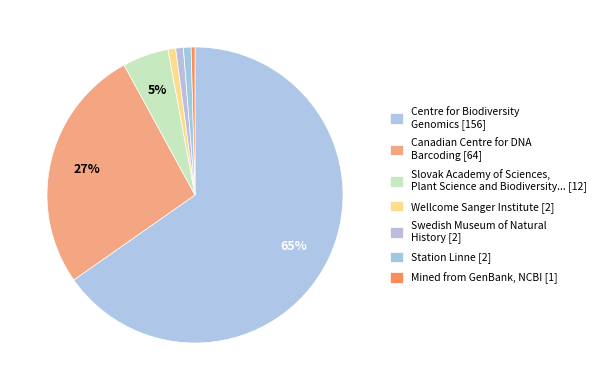

Which category accounts for the majority?

Centre for Biodiversity Genomics [156]